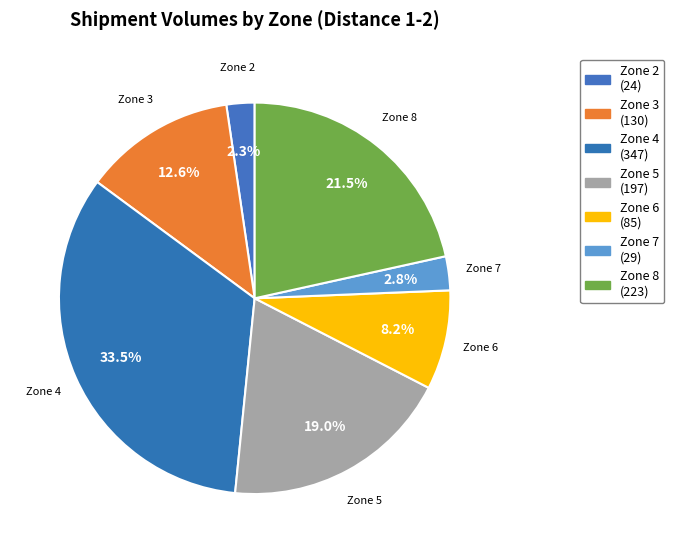

What is the smallest slice in the pie chart?

Zone 2